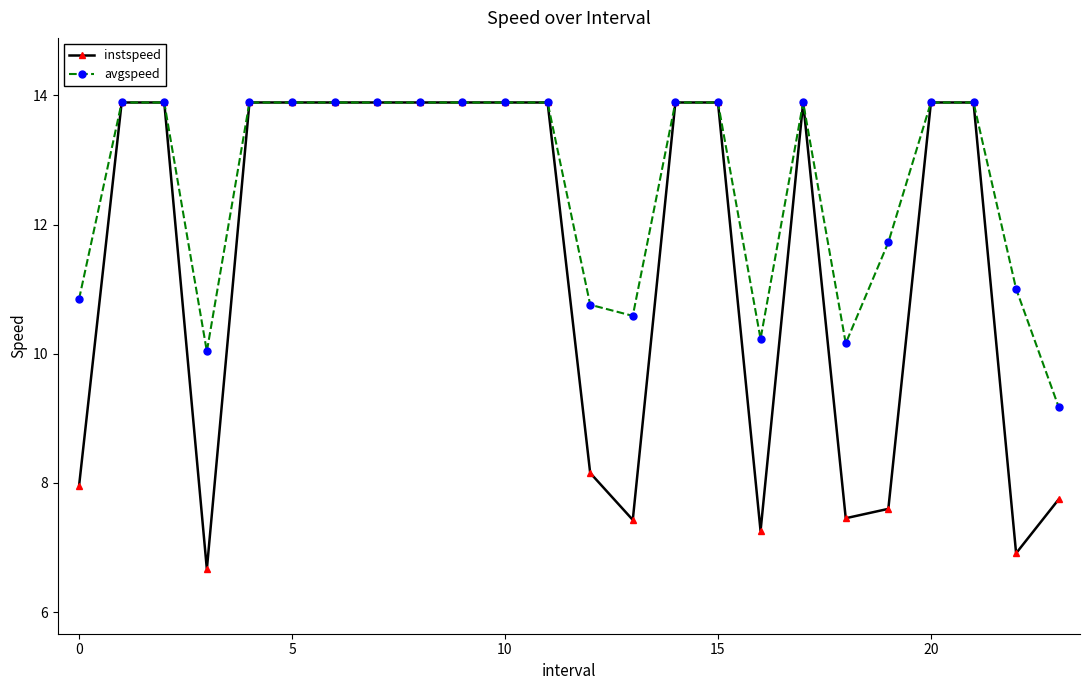

How many categories are shown in the chart?

24